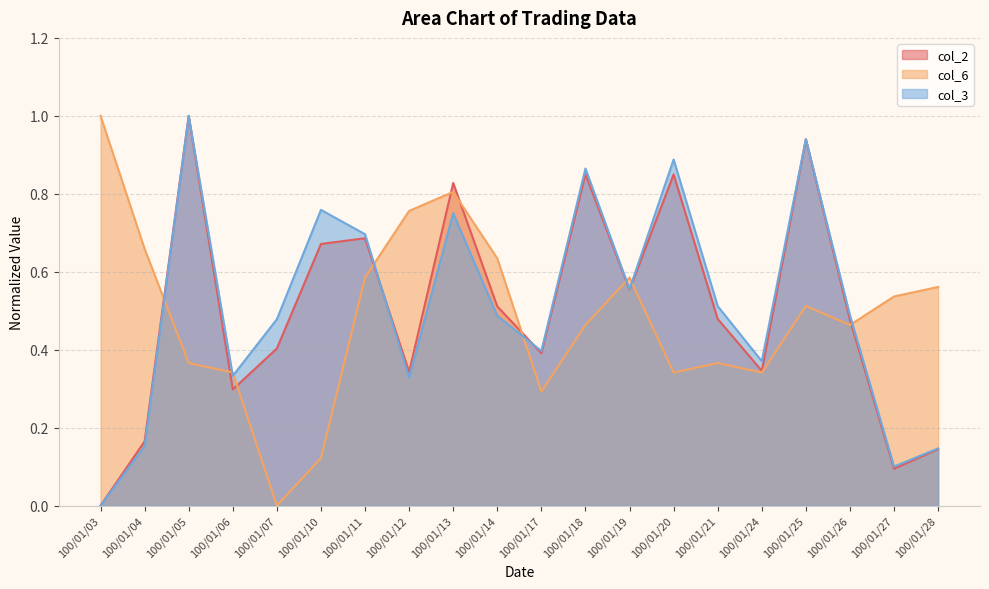

Is it true that col_6 equals 0.6 at 100/01/11?

True